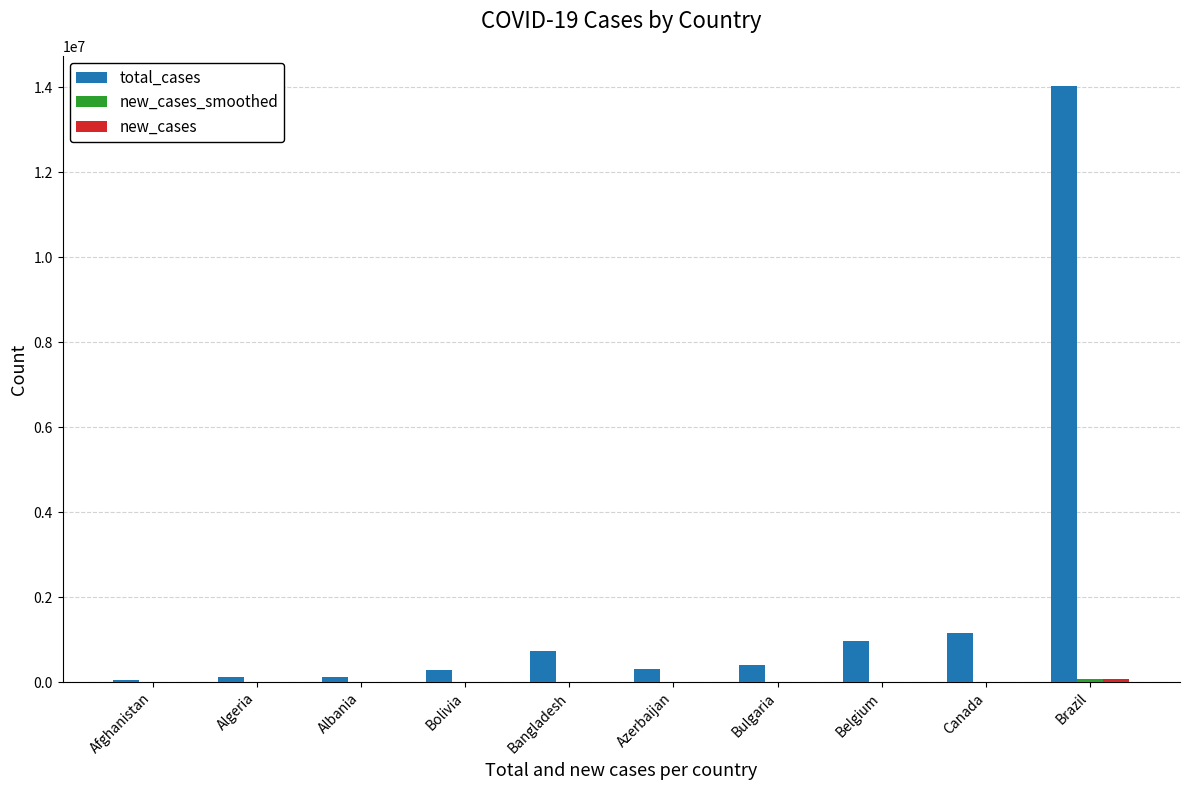

Which series has the largest total across all categories?

total_cases